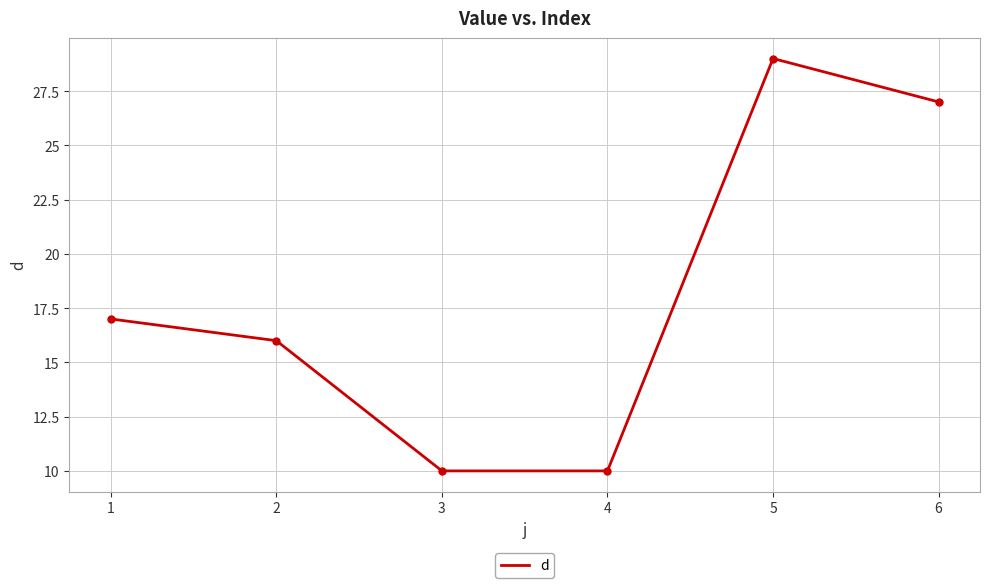

Reading left to right, transcribe all the data shown in this chart.

1=17	2=16	3=10	4=10	5=29	6=27